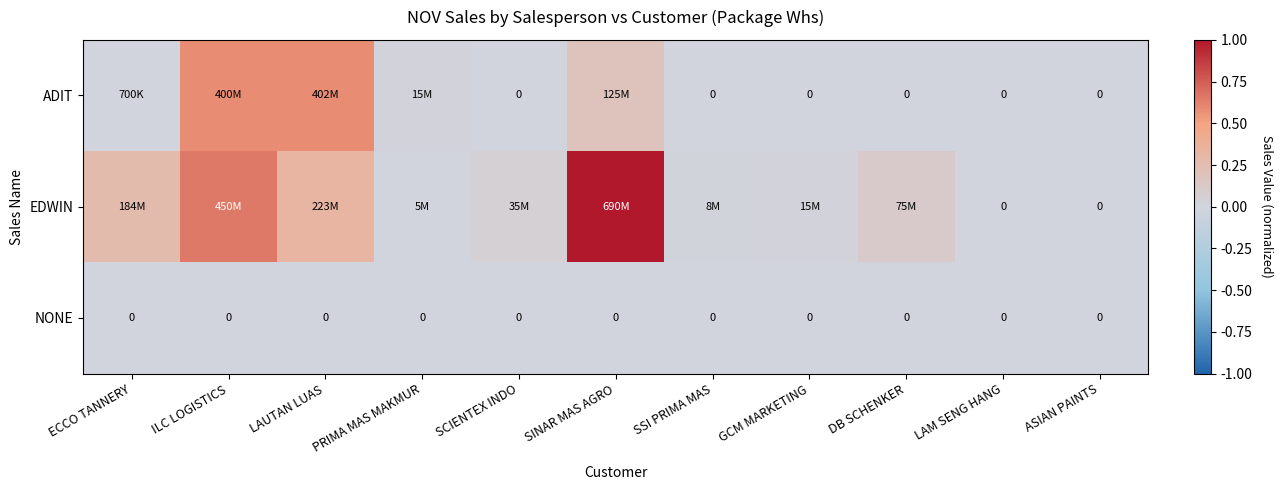

Rank the categories by NONE value from highest to lowest.

ECCO TANNERY, ILC LOGISTICS, LAUTAN LUAS, PRIMA MAS MAKMUR, SCIENTEX INDO, SINAR MAS AGRO, SSI PRIMA MAS, GCM MARKETING, DB SCHENKER, LAM SENG HANG, ASIAN PAINTS